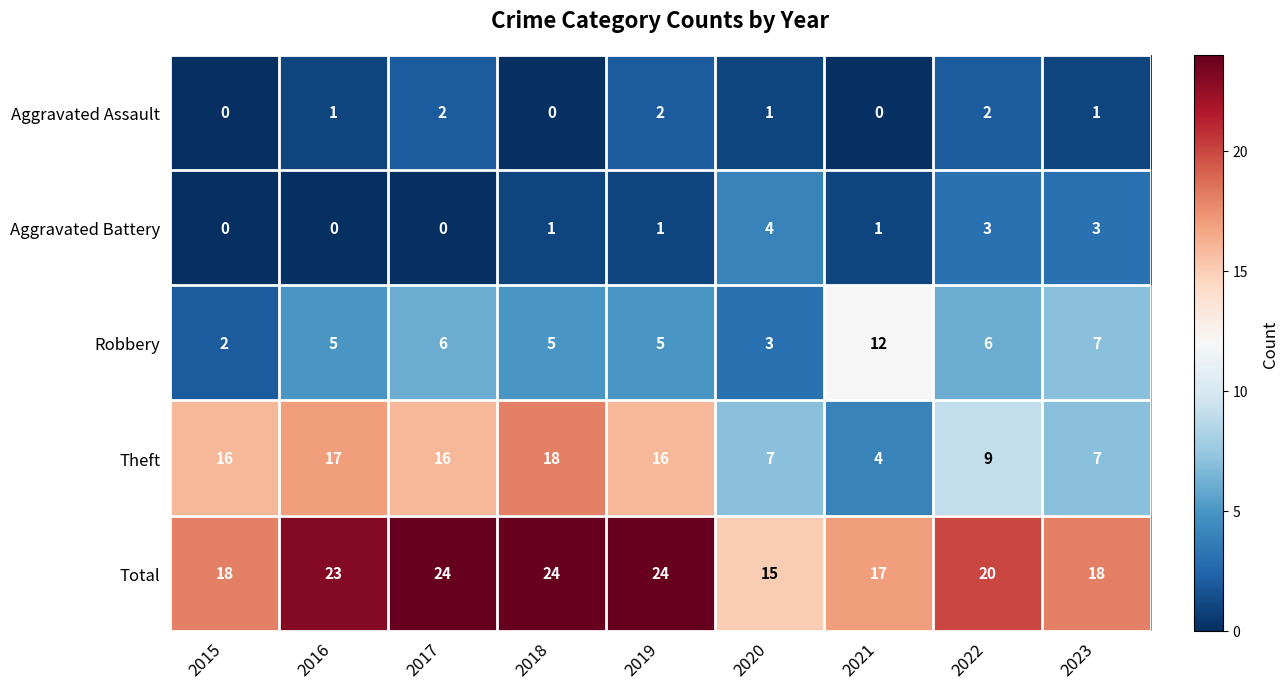

At how many categories does at least one series exceed 5?

9